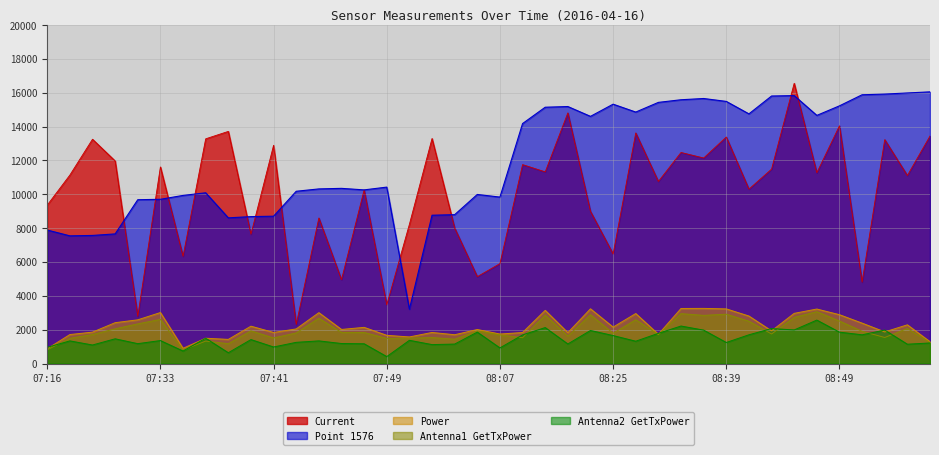

List the labels in order of Antenna1 GetTxPower value, smallest first.

07:35, 07:16, 07:38, 08:56, 07:37, 07:57, 07:49, 07:18, 07:51, 07:41, 08:19, 07:52, 08:53, 08:22, 08:07, 08:33, 07:22, 08:43, 08:25, 07:43, 07:47, 07:46, 08:51, 08:04, 07:40, 07:30, 08:54, 07:32, 08:42, 08:49, 08:30, 07:33, 07:44, 08:45, 08:38, 08:21, 08:24, 08:39, 08:36, 08:47